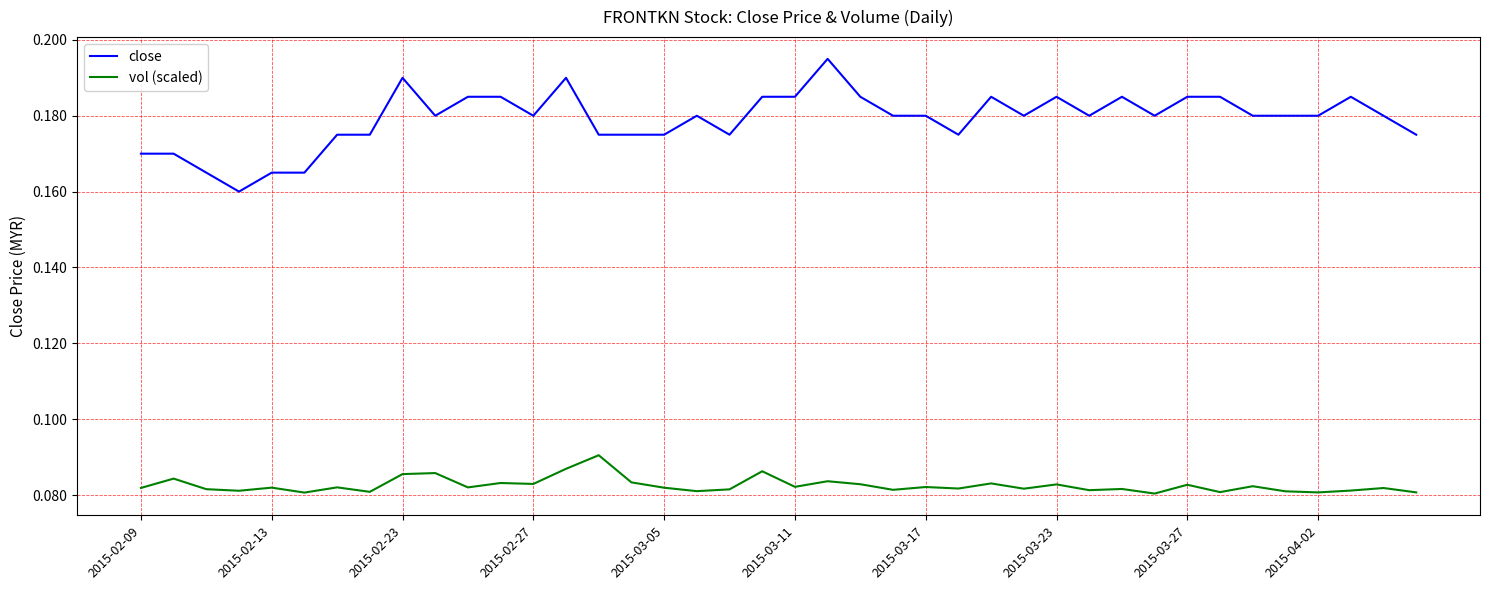

List the series in order of their overall mean, lowest first.

vol (scaled), close